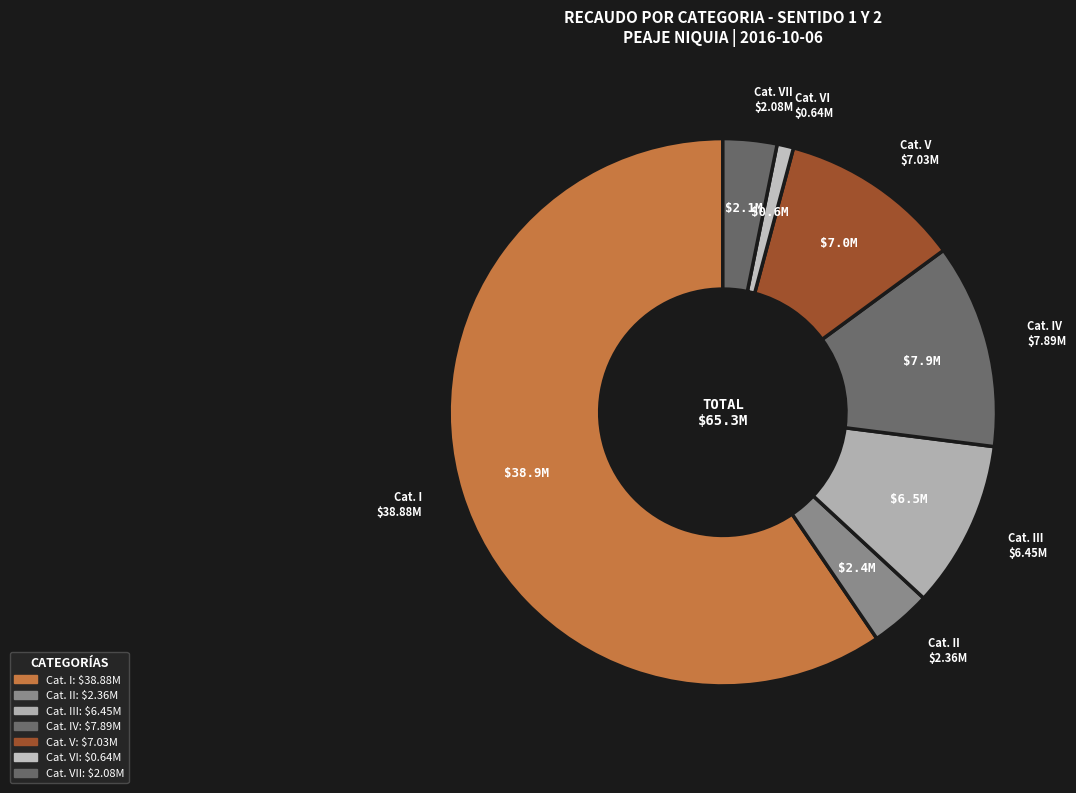

How many segments does this pie chart have?

7